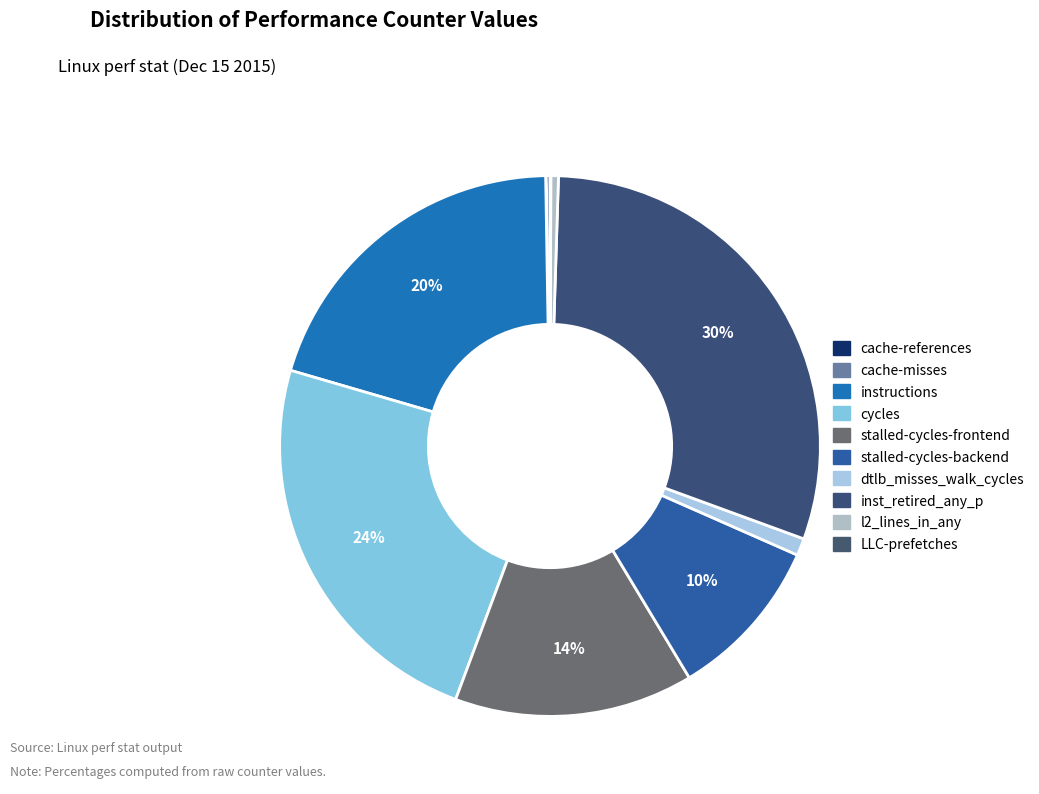

What is the ratio of the value at dtlb_misses_walk_cycles to the value at l2_lines_in_any?

2.3